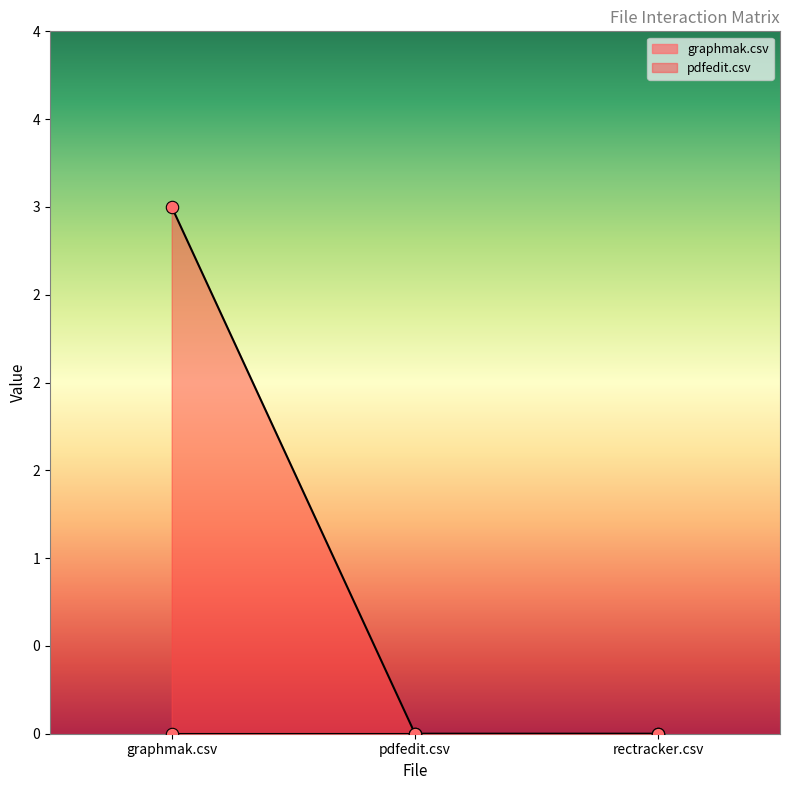

Between graphmak.csv and pdfedit.csv, which is larger?

graphmak.csv